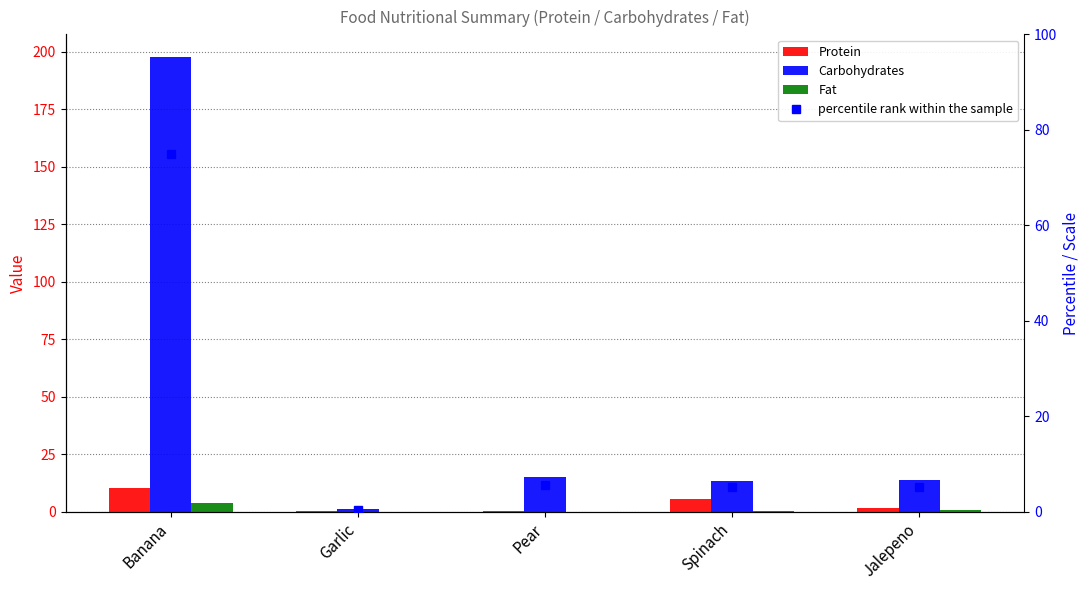

The Fat series shows 0.2 at Spinach. True or false?

False